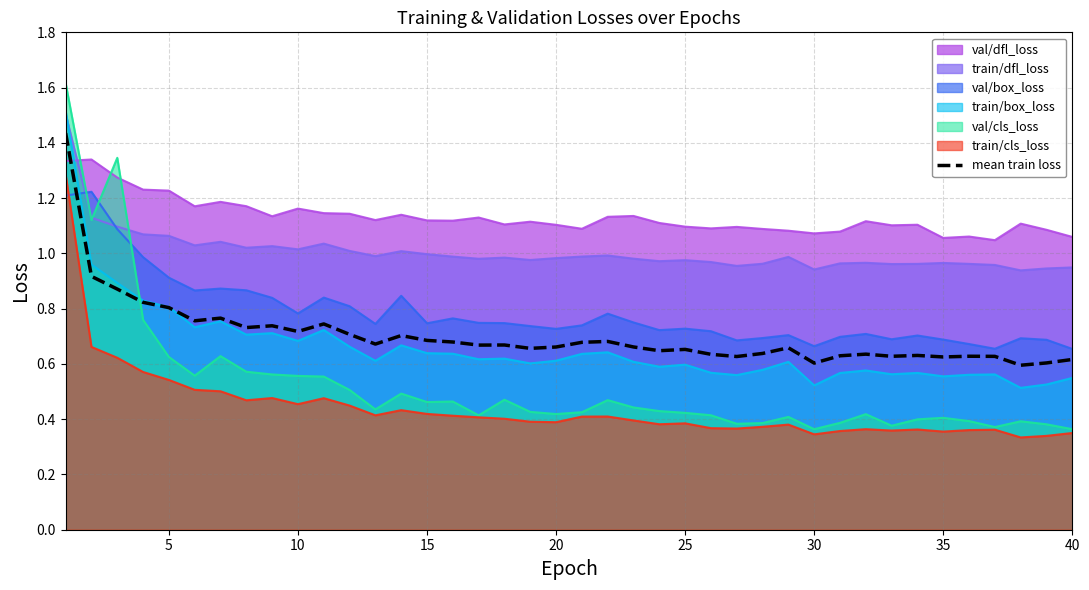

Does the chart display data point markers on the line(s)?

No